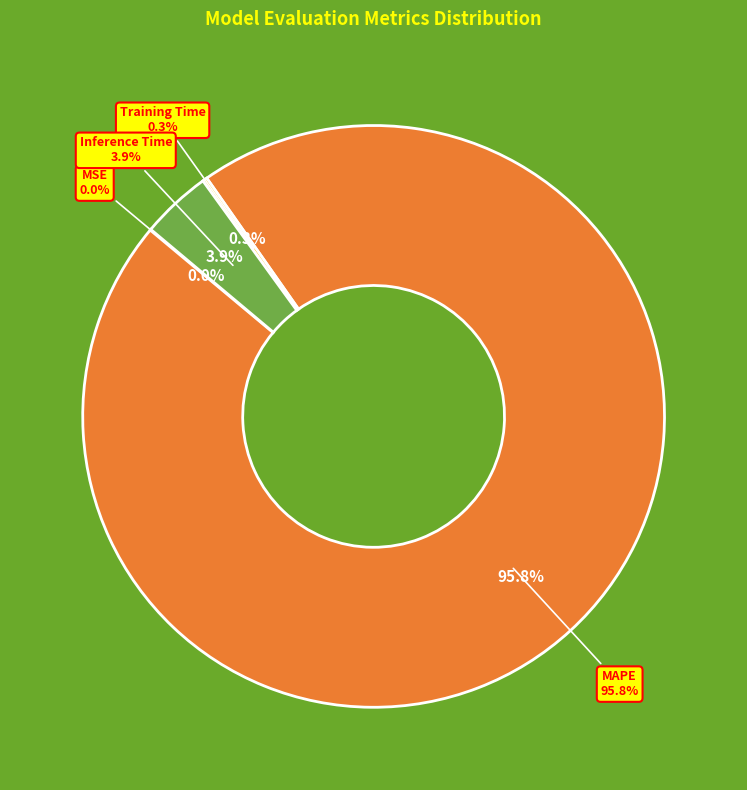

To the nearest percent, what portion does MAPE represent?

96%